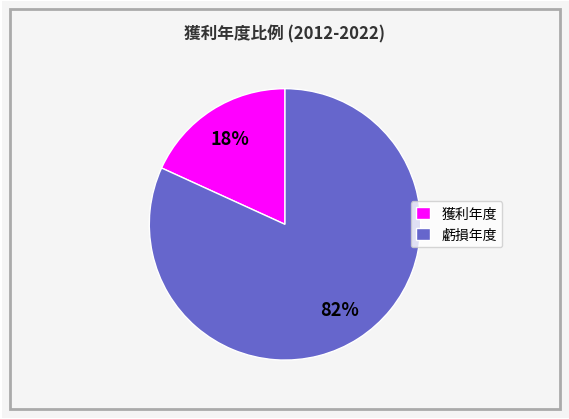

How many slices are in this pie chart?

2